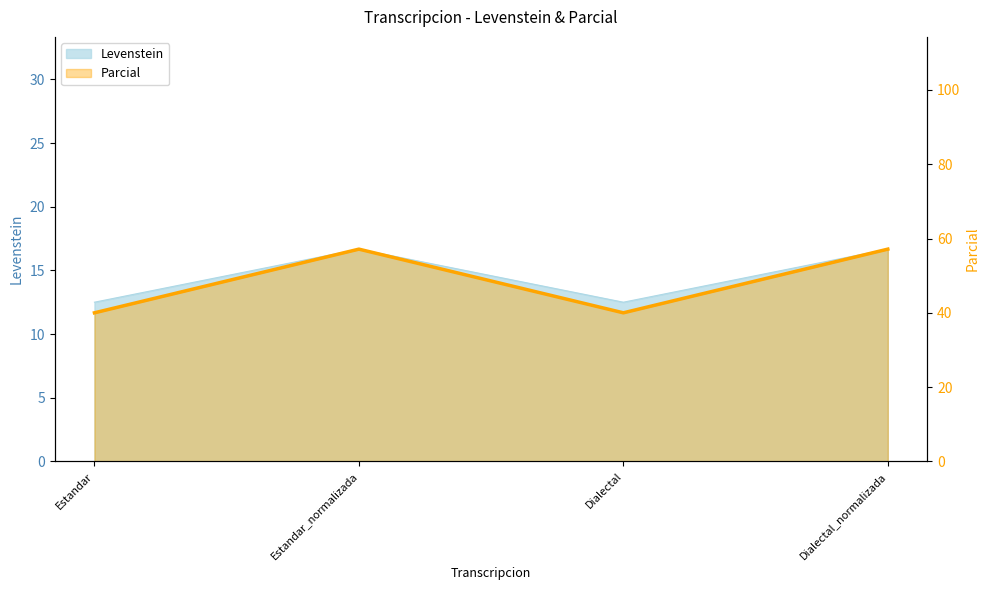

What is the sum of all values?

194.3